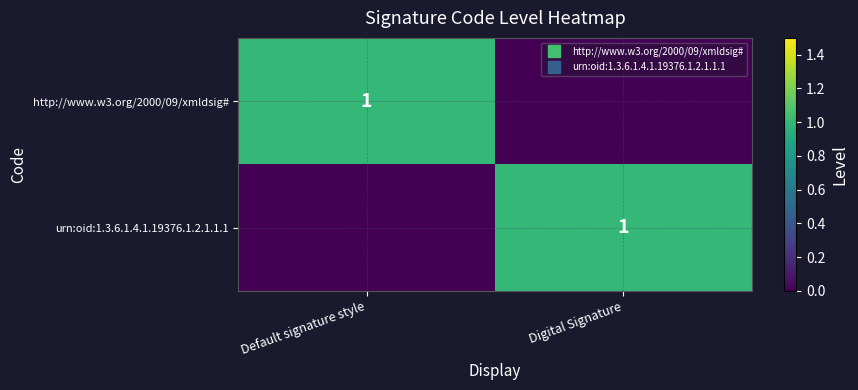

Is the value of urn:oid:1.3.6.1.4.1.19376.1.2.1.1.1 at Digital Signature greater than the value of http://www.w3.org/2000/09/xmldsig# at Default signature style?

No